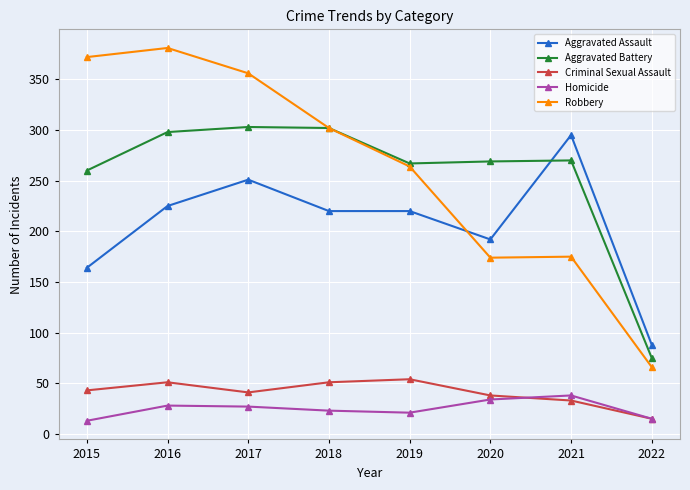

True or false: Aggravated Assault and Criminal Sexual Assault intersect in this chart.

False